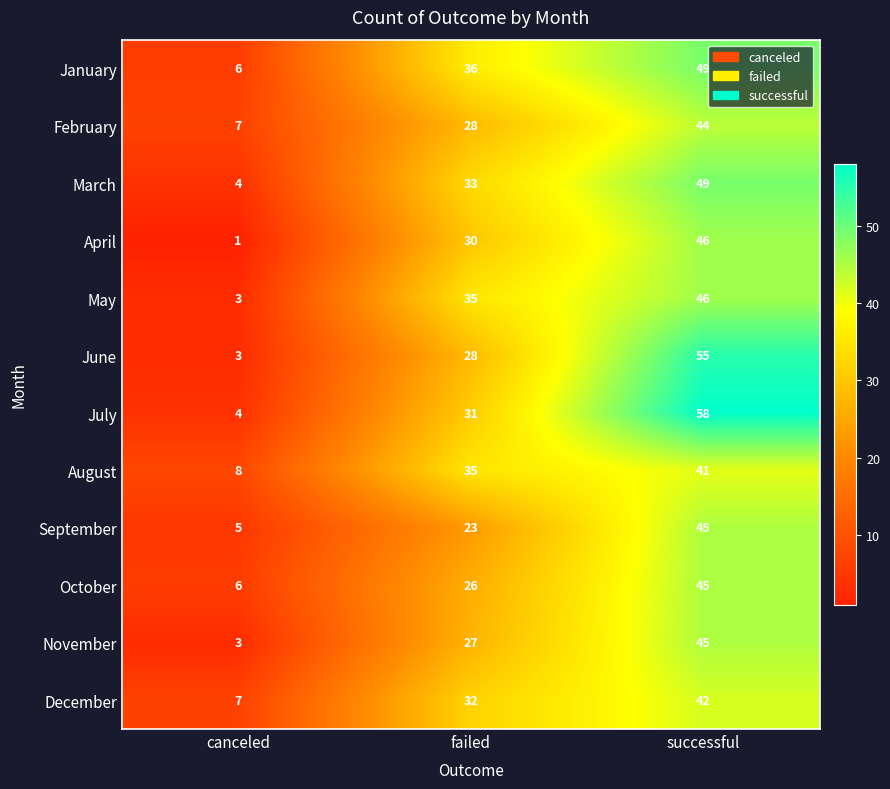

True or false: February has a value of 44 at successful.

True